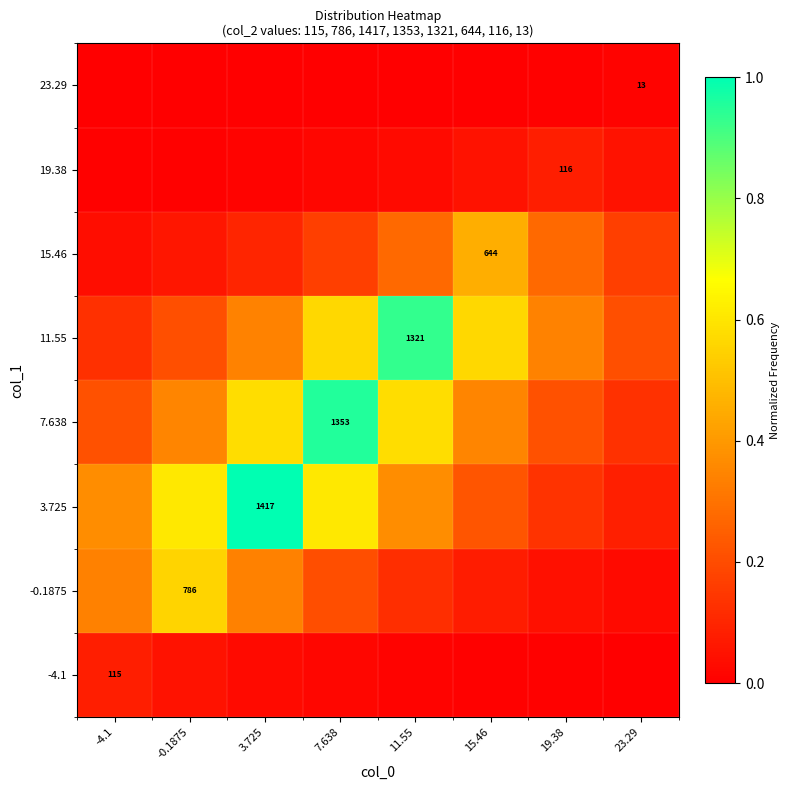

Rank the series by their maximum value, from lowest to highest.

23.29, -4.1, 19.38, 15.46, -0.1875, 11.55, 7.638, 3.725